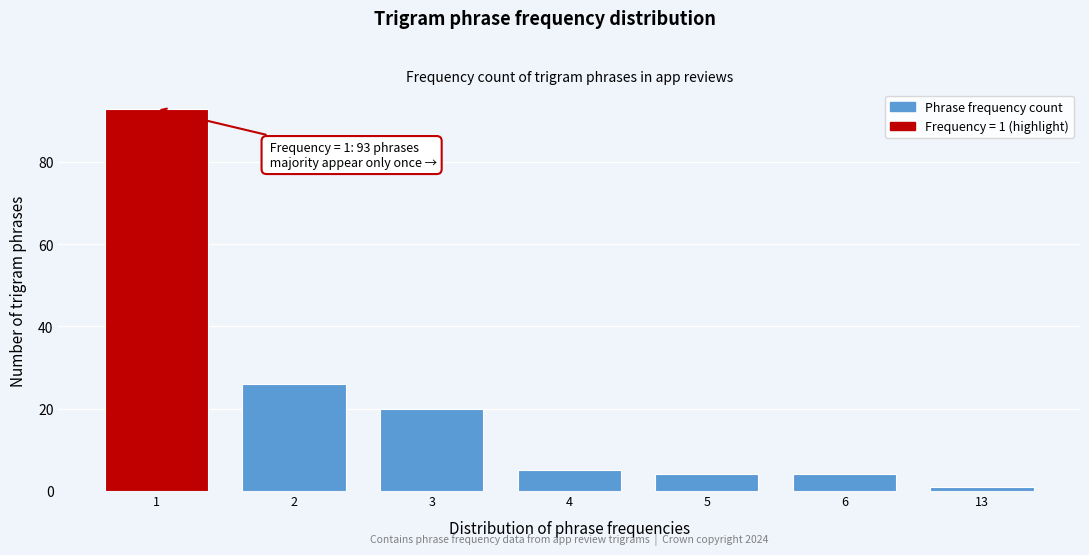

Reading right to left, list all the values displayed in this chart.

1	4	4	5	20	26	93